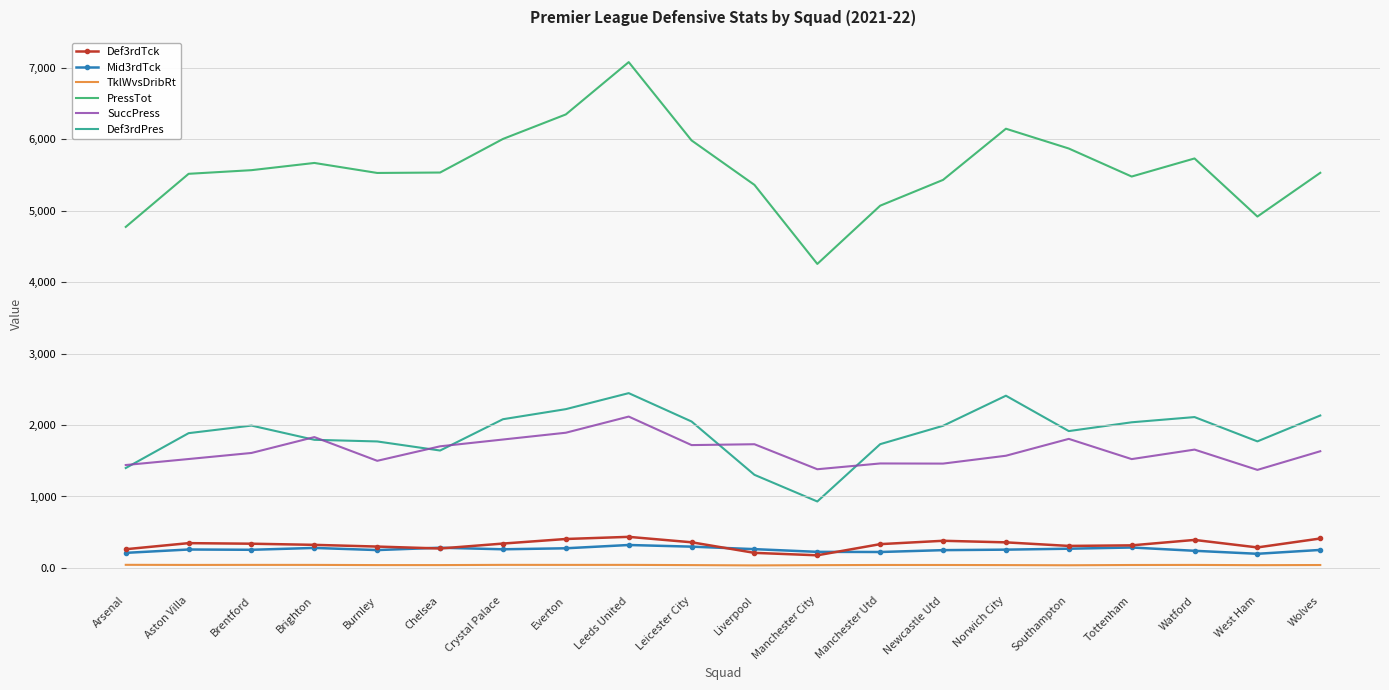

What is the lowest value of the Mid3rdTck series?

198.0